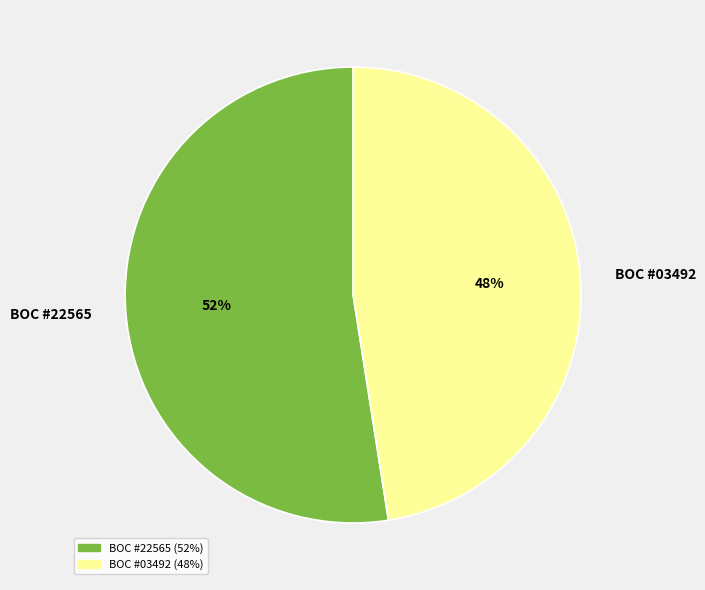

To the nearest percent, what portion does BOC #03492 represent?

48%